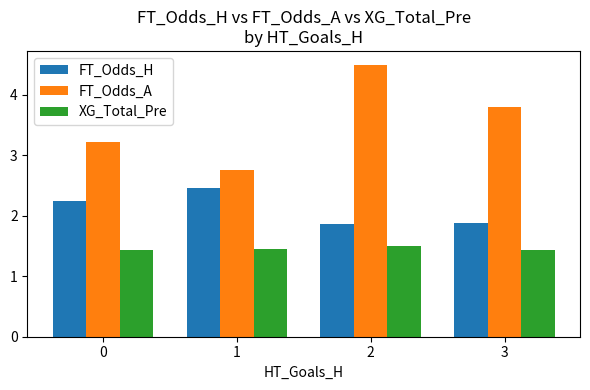

What is the value of the FT_Odds_A bar at the 2nd from the left?

2.8